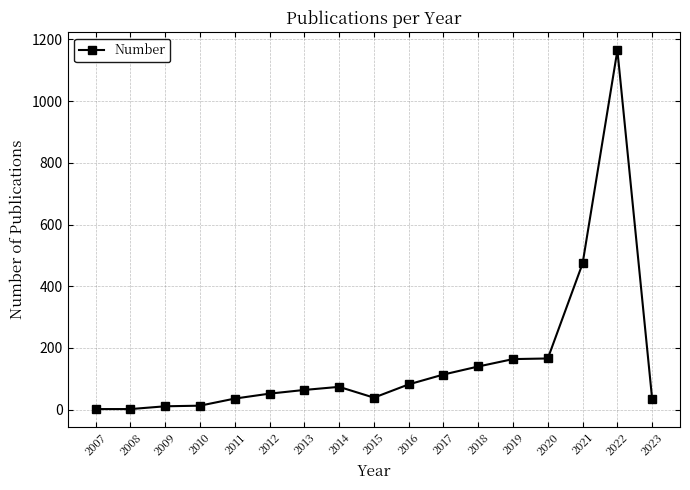

What is the smallest value displayed?

2